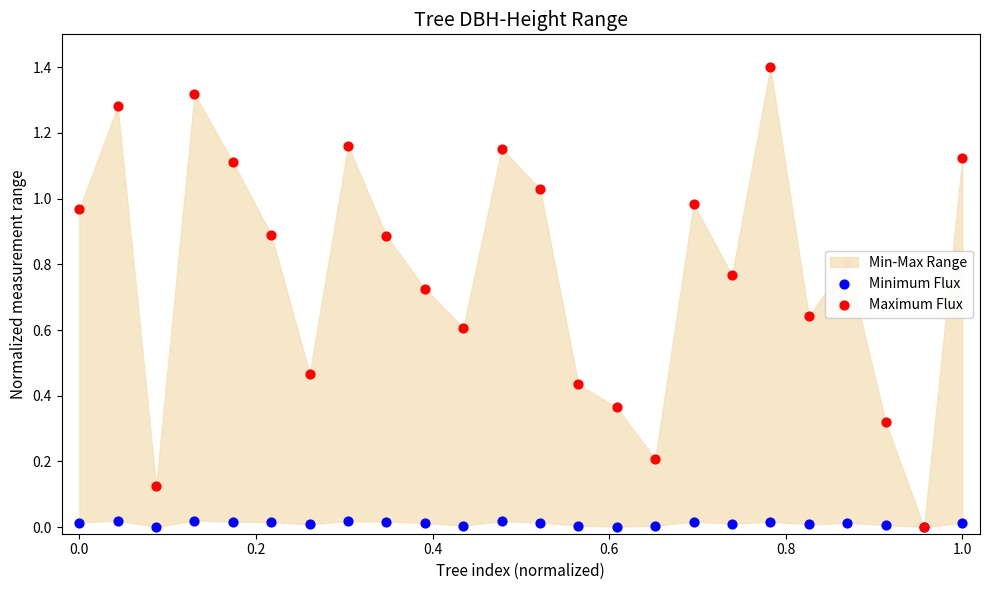

Which series has the largest Y range (max minus min)?

Maximum Flux